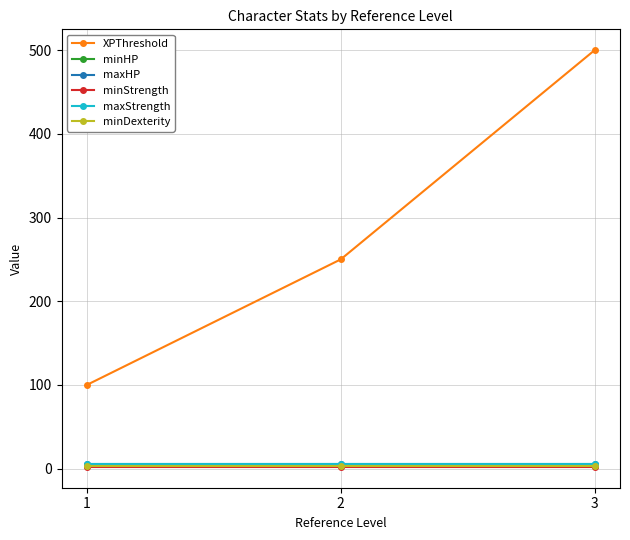

Does the chart have visible grid lines?

Yes